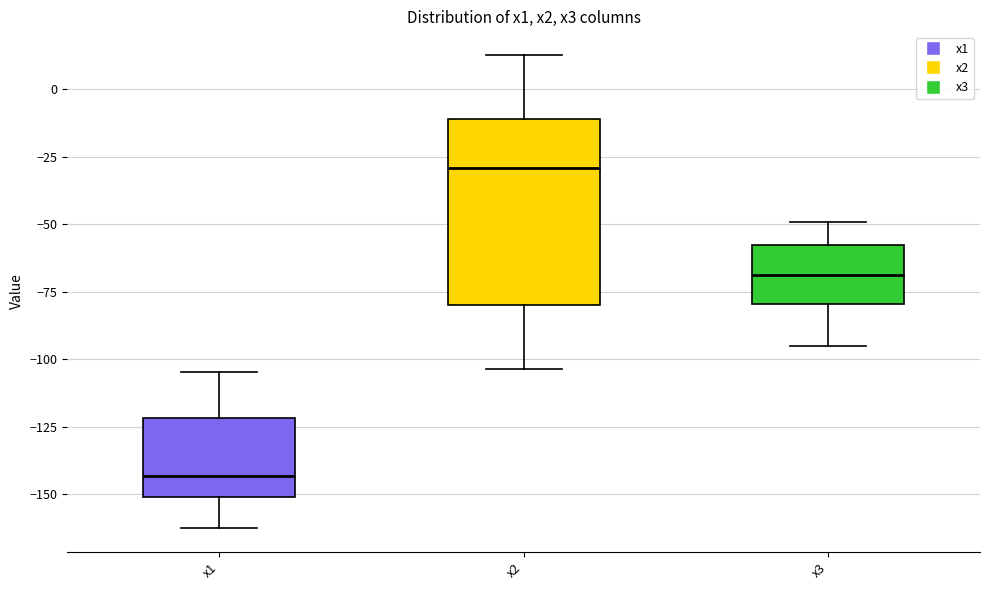

Reading left to right, read every box against the y-axis: the position of its median line, the range the box covers, and the ends of its whiskers. The values are not printed on the chart, so give them approximately, as read against the axis.

x1: median -145, box -150 to -120, whiskers -165 to -105
x2: median -30, box -80 to -10, whiskers -105 to 15
x3: median -70, box -80 to -55, whiskers -95 to -50